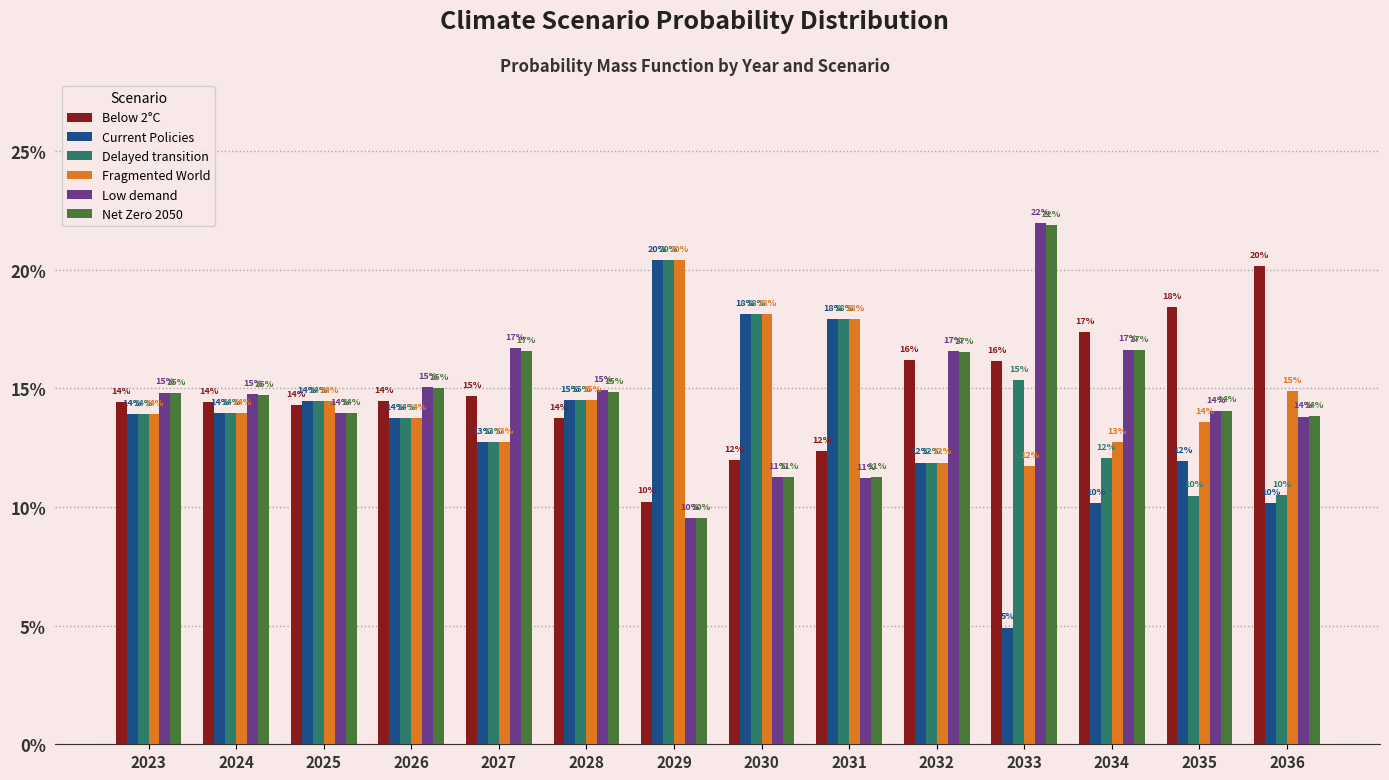

Are the bars grouped side by side (vs. stacked)?

Yes